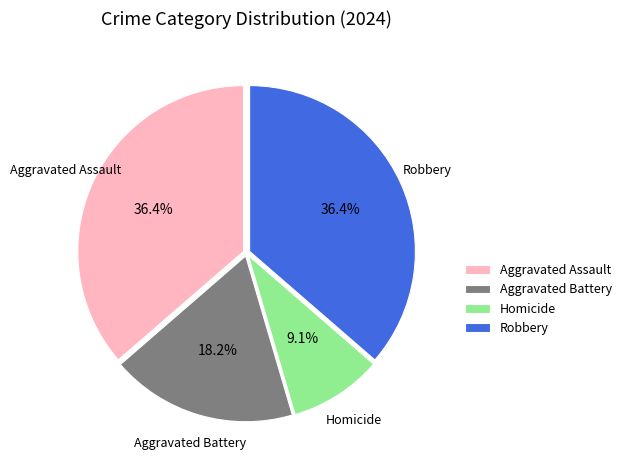

To the nearest percent, what portion does Aggravated Assault represent?

36%